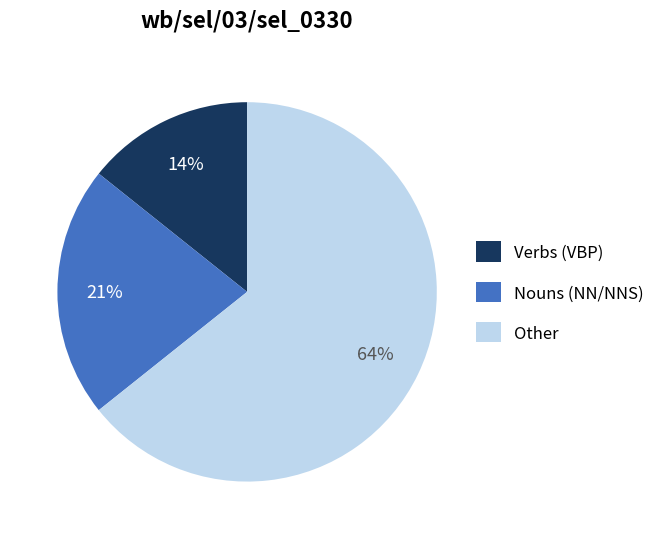

How many segments does this pie chart have?

3